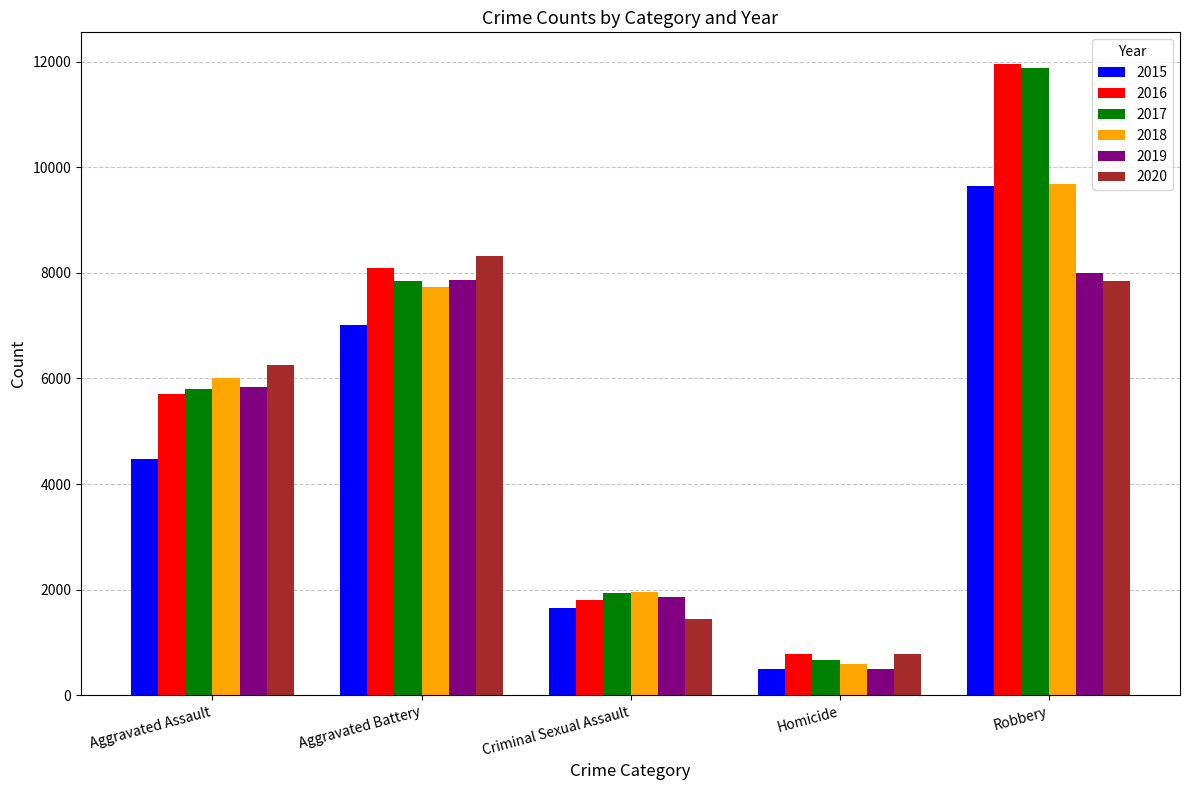

What is the sum of all 2019 values?

24049